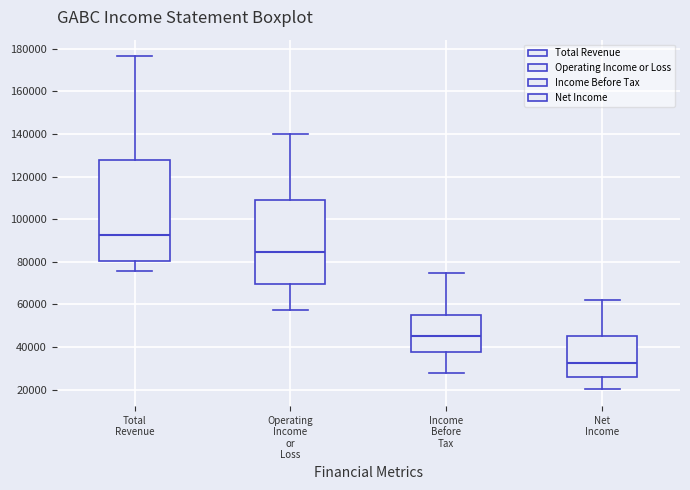

Reading left to right, transcribe this box plot: for each box, give where its median line is, the range the box spans, and where its two whiskers end, as read against the y-axis. The values are not printed on the chart, so give them approximately, as read against the axis.

Total Revenue: median 92000, box 80000 to 128000, whiskers 76000 to 176000
Operating Income or Loss: median 84000, box 70000 to 108000, whiskers 58000 to 140000
Income Before Tax: median 46000, box 38000 to 56000, whiskers 28000 to 76000
Net Income: median 32000, box 26000 to 46000, whiskers 20000 to 62000